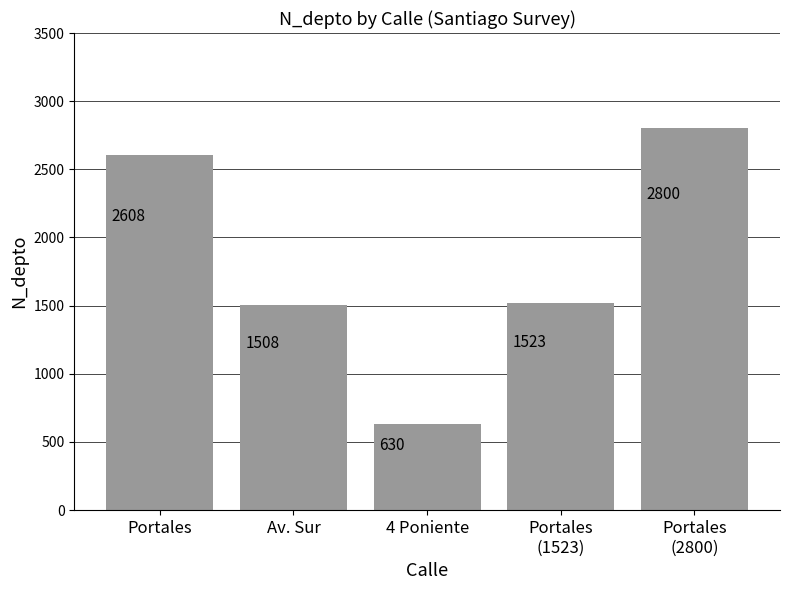

How many data points are less than 1523?

2